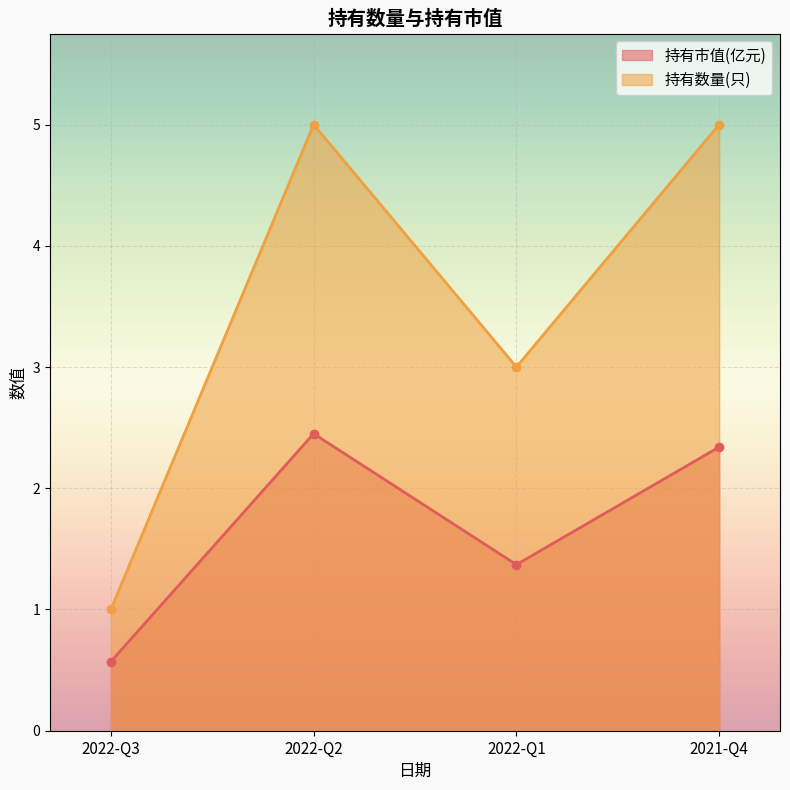

True or false: 持有数量(只) and 持有市值(亿元) cross at least once.

False